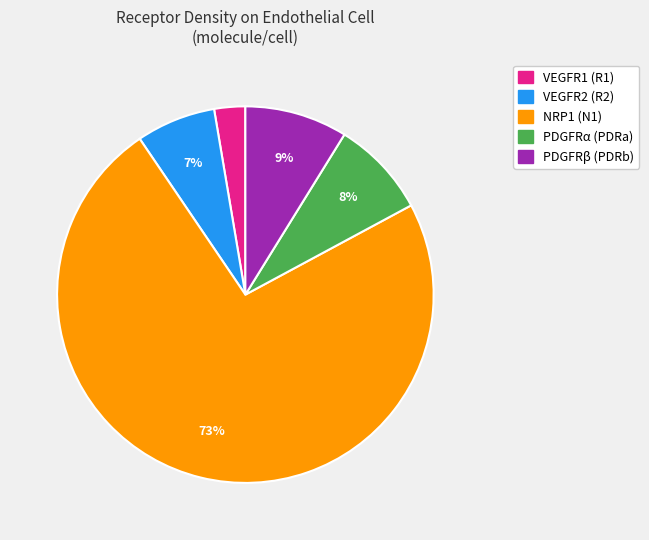

How many slices are in this pie chart?

5